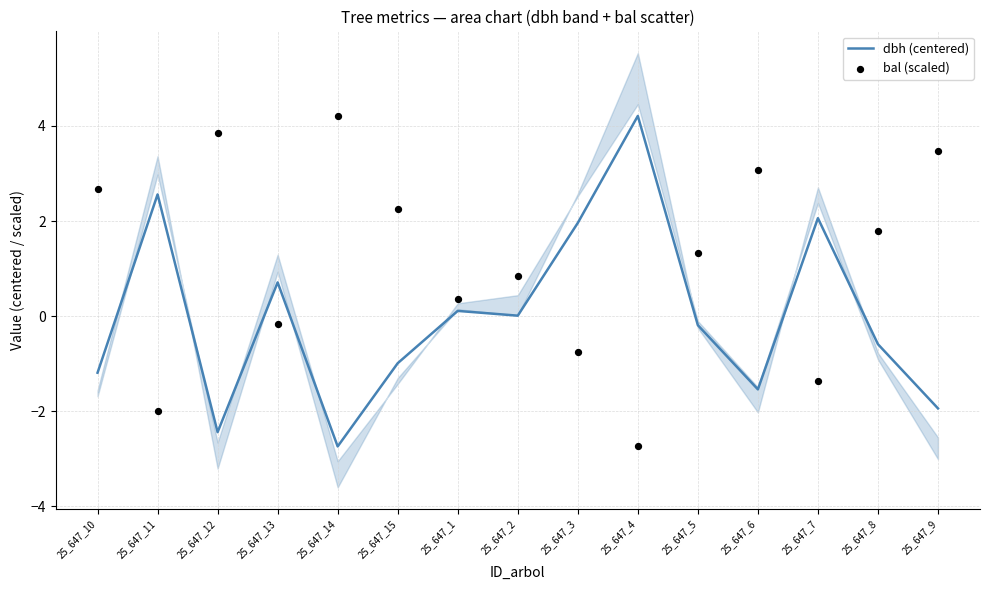

What is the total value across all series at 25_647_10?

1.5